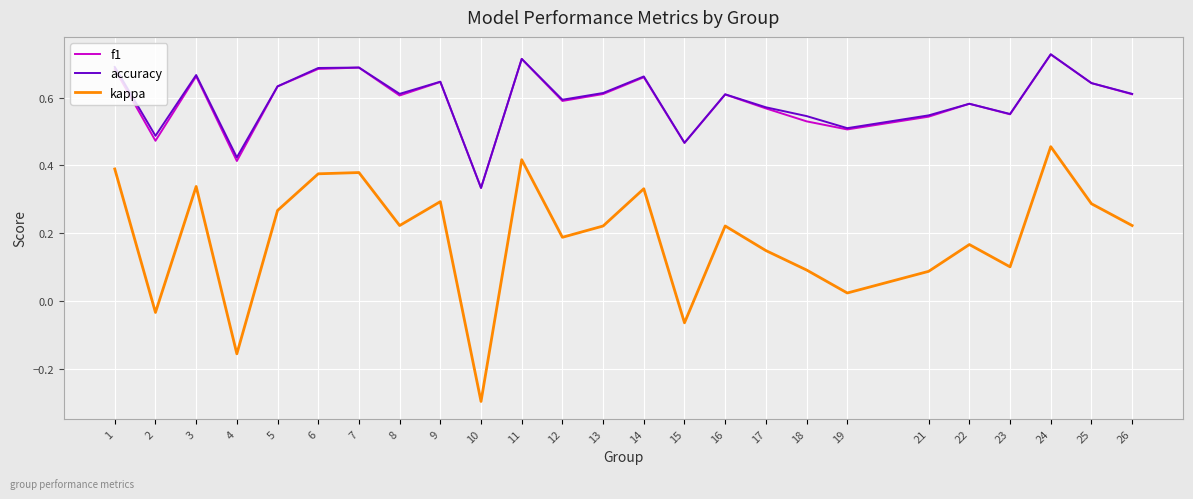

Is the value of f1 at 15 greater than the value of accuracy at 24?

No